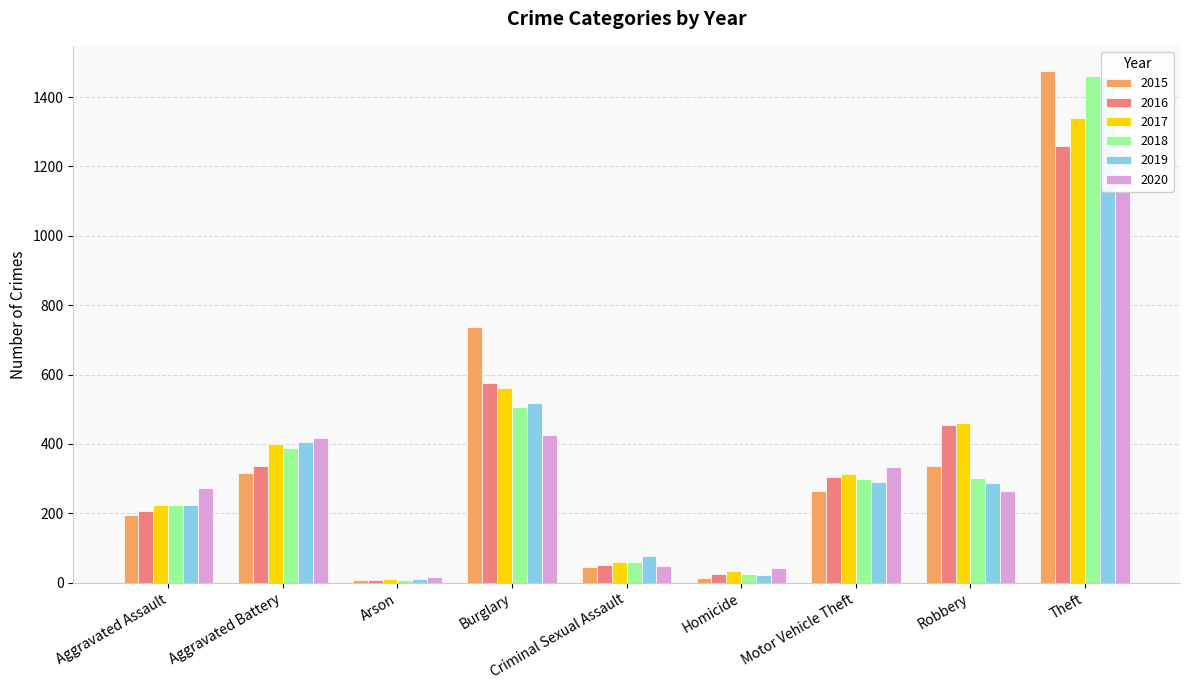

What is the sum of the 2019 values at Robbery and Aggravated Battery?

694